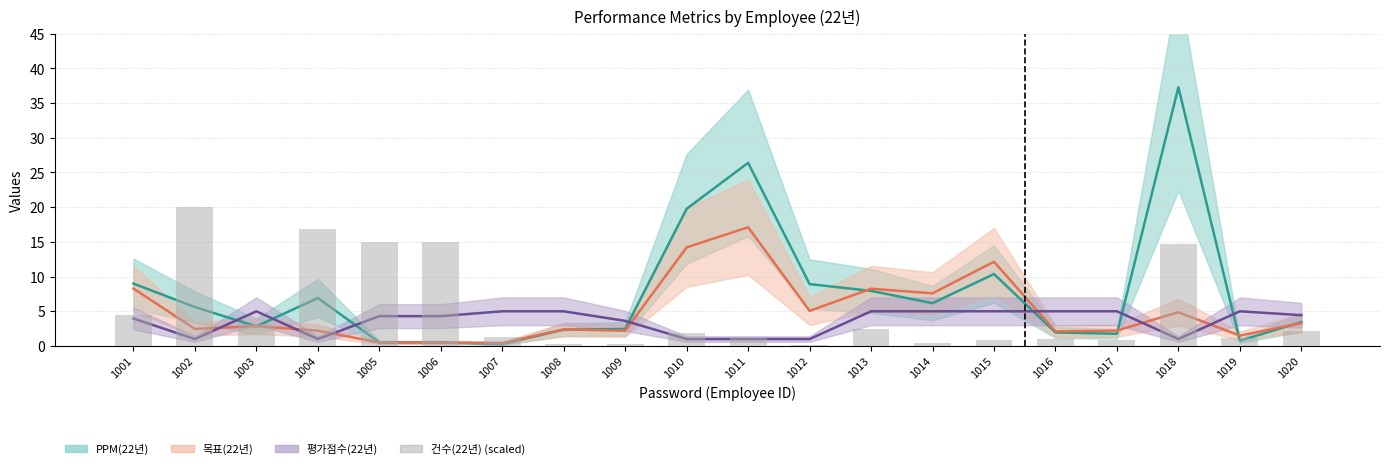

How many categories are shown in the chart?

20